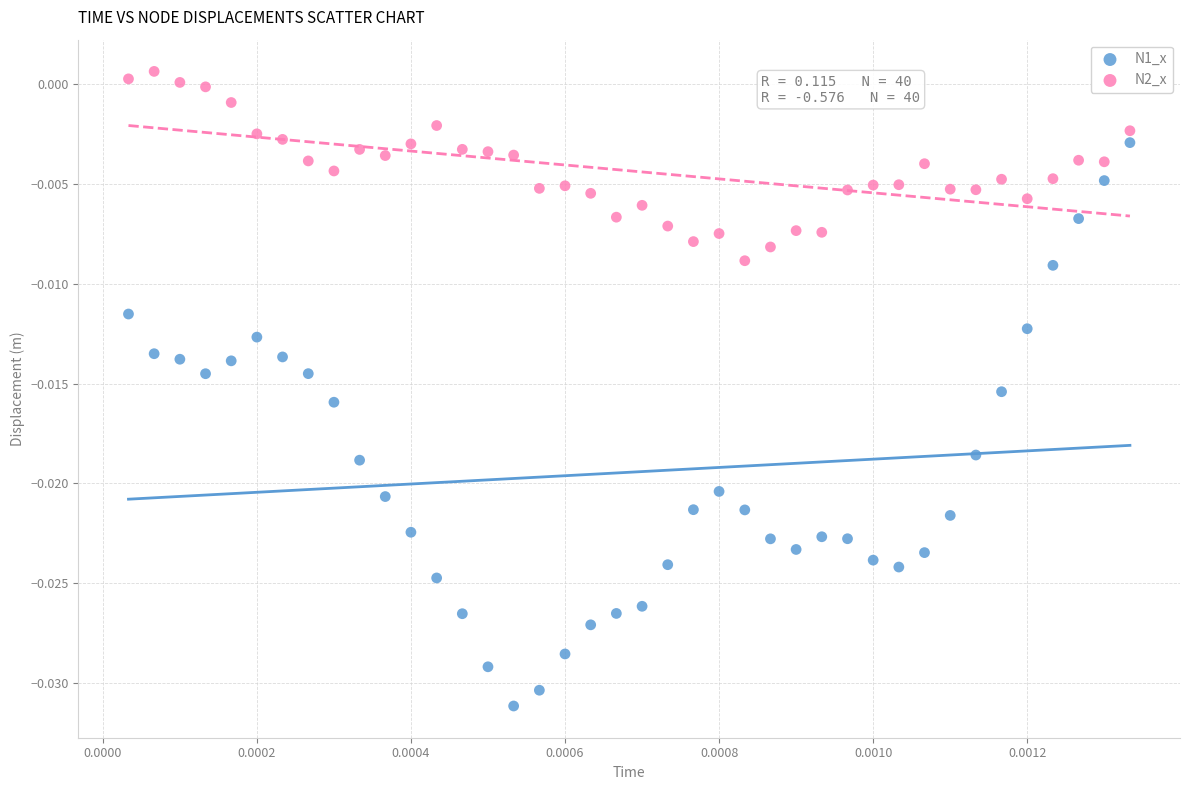

Which series has the largest Y range (max minus min)?

N1_x